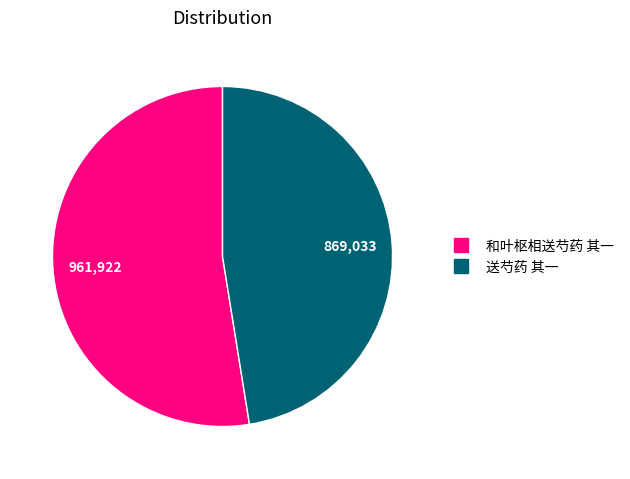

Does any single category account for the majority?

Yes